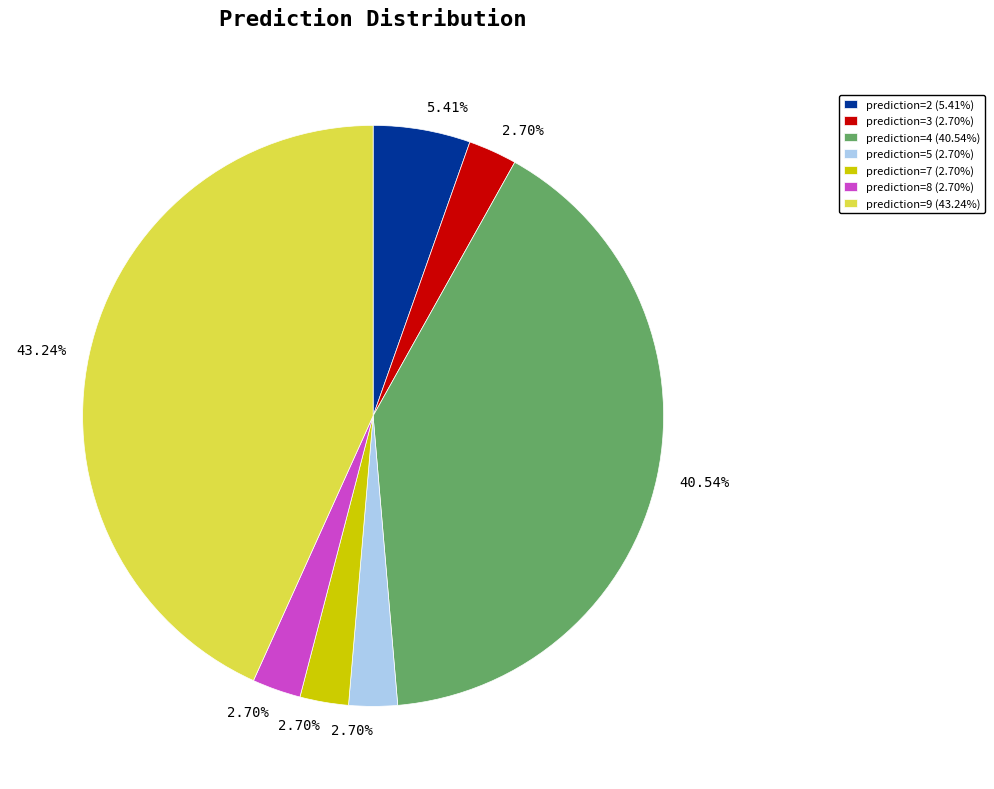

Approximately how many times larger is the value at prediction=3 (2.70%) compared to prediction=7 (2.70%)?

1.0